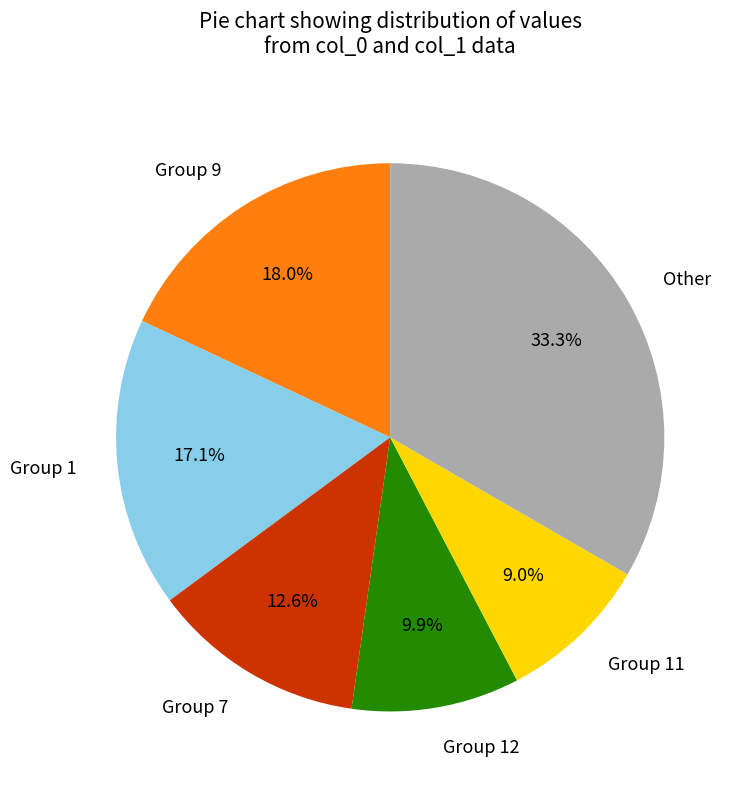

Between Group 7 and Other, which is larger?

Other